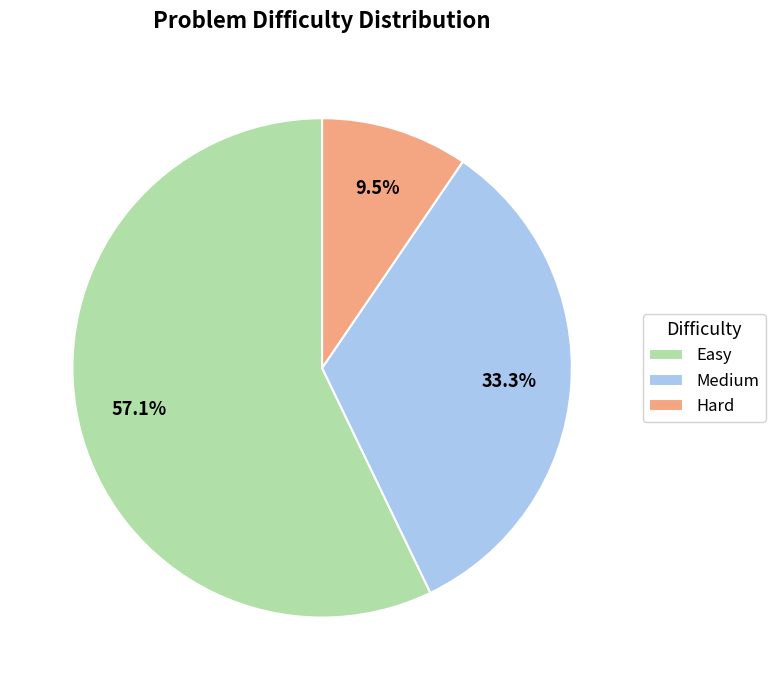

To the nearest percent, what percentage of the pie is Easy?

57%